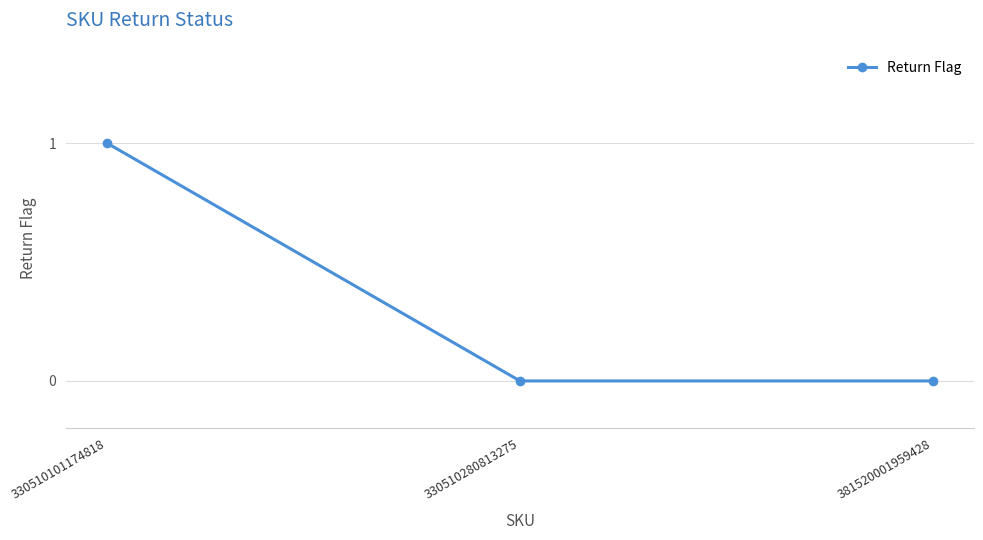

Reading right to left, transcribe all the data shown in this chart.

0	0	1